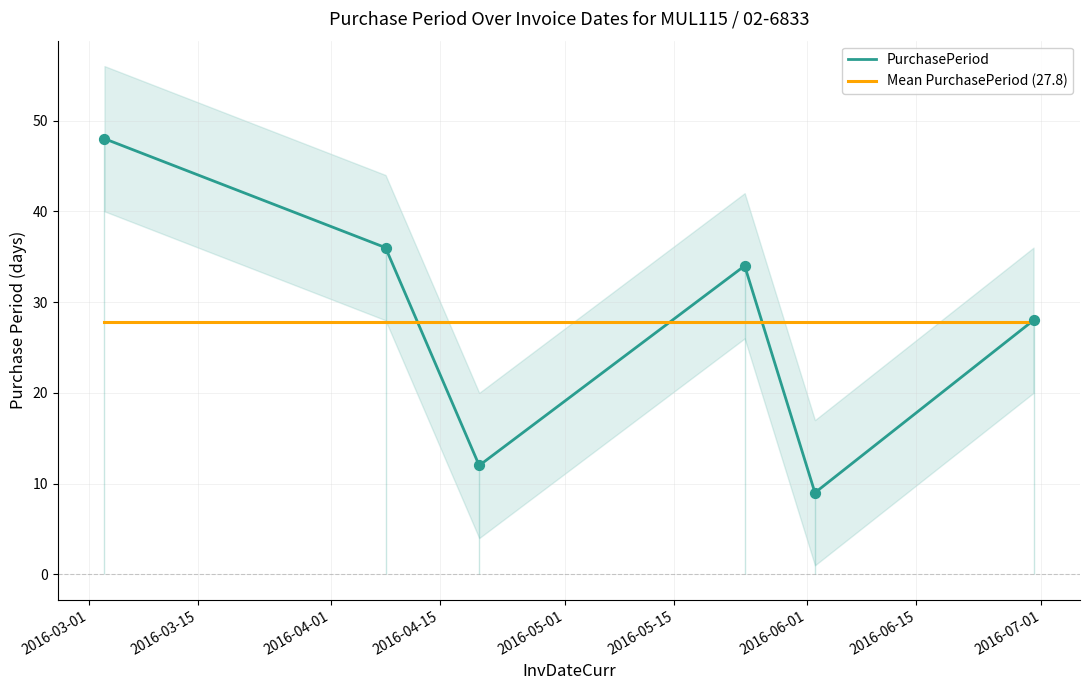

Which series has the widest spread of Y values?

PurchasePeriod